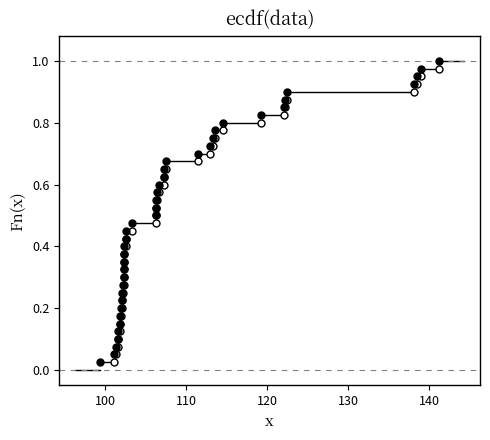

What is the sum of all values?

20.5